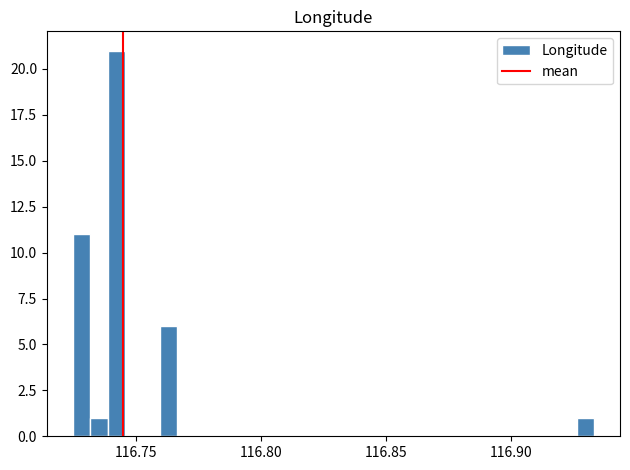

Around what value on the x-axis is the tallest bar? Give the approximate position of its centre, as read against the axis.

116.740